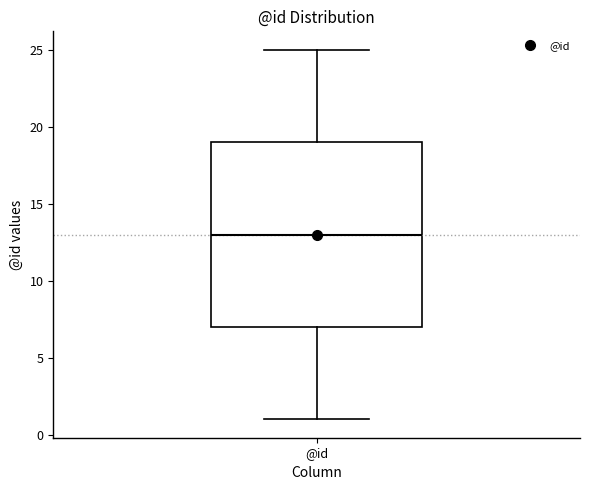

Transcribe this box plot: give where the median line is, the range the box spans, and where the two whiskers end, as read against the y-axis. The values are not printed on the chart, so give them approximately, as read against the axis.

median 13, box 7 to 19, whiskers 1 to 25